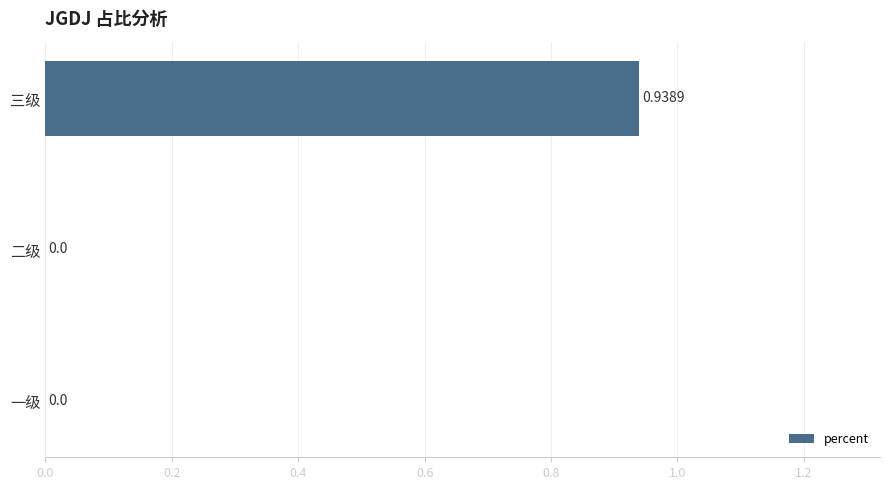

How many data points does each series have?

3